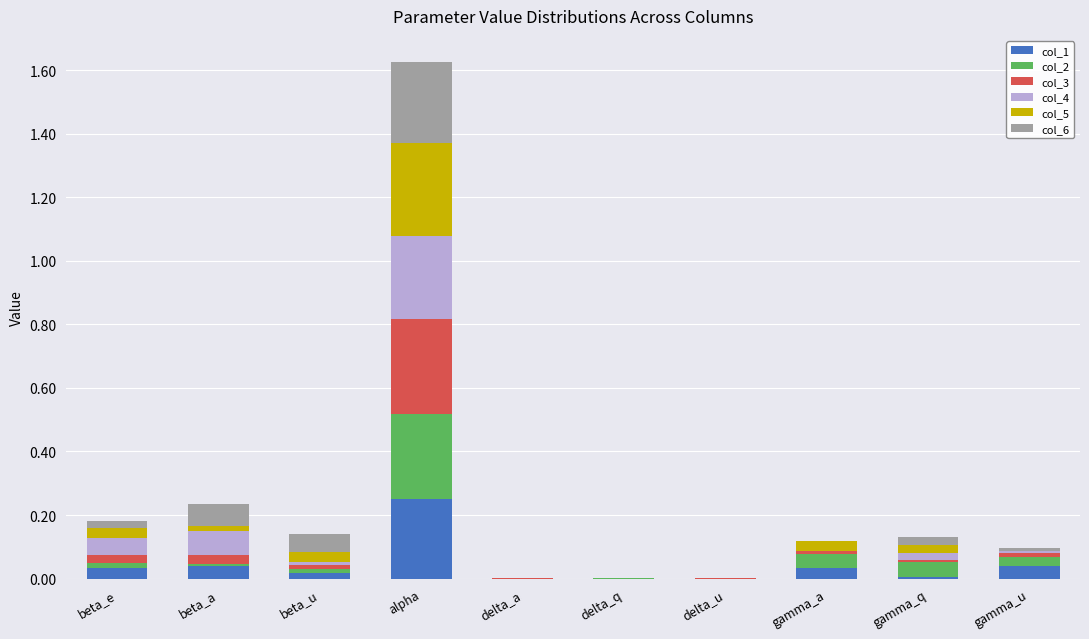

Which category has the highest value in the col_1 series?

alpha